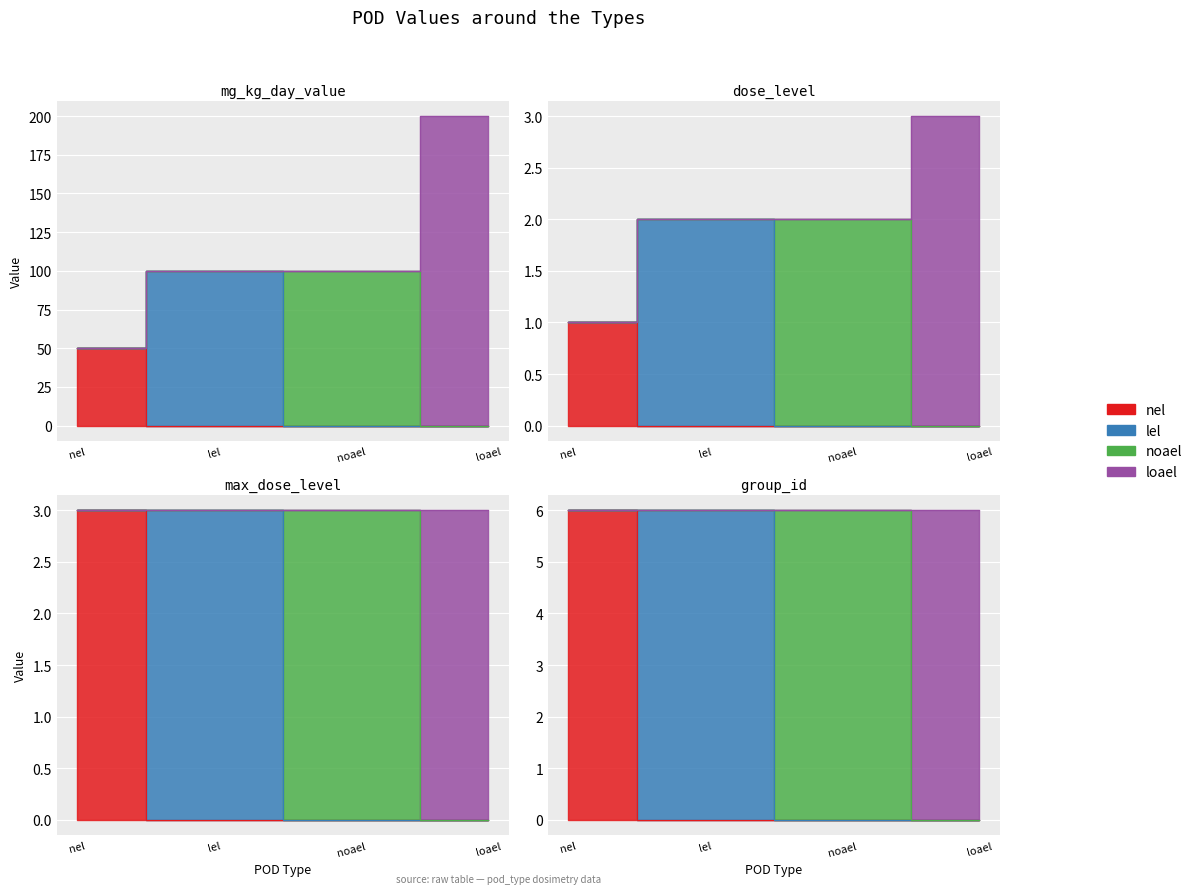

What is the difference between the maximum and minimum values in the dose_level series?

2